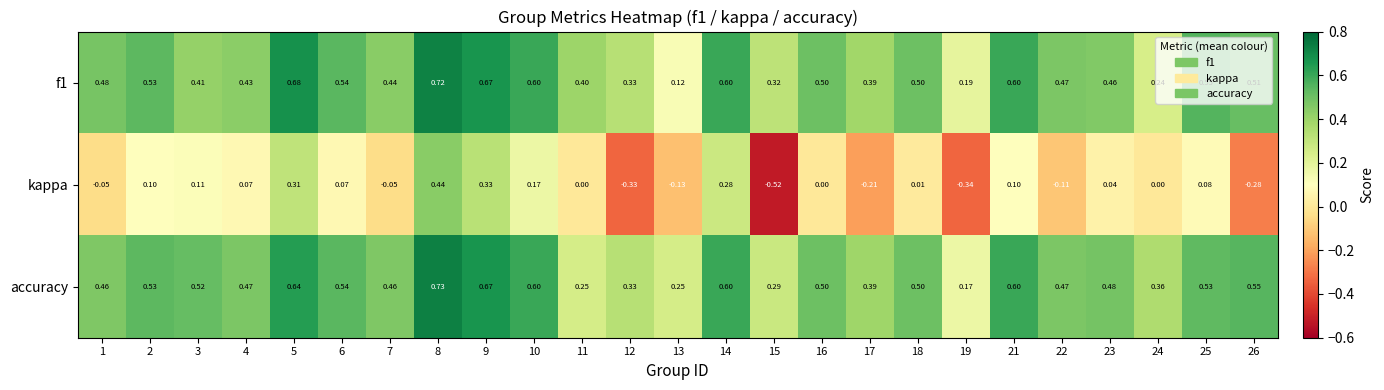

How many distinct data groups are displayed?

3